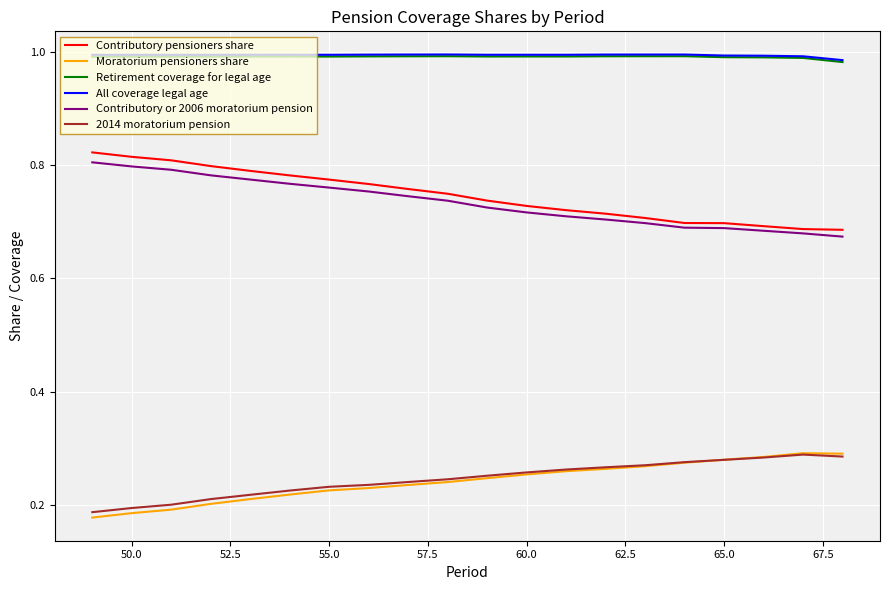

True or false: Moratorium pensioners share and Retirement coverage for legal age intersect in this chart.

False